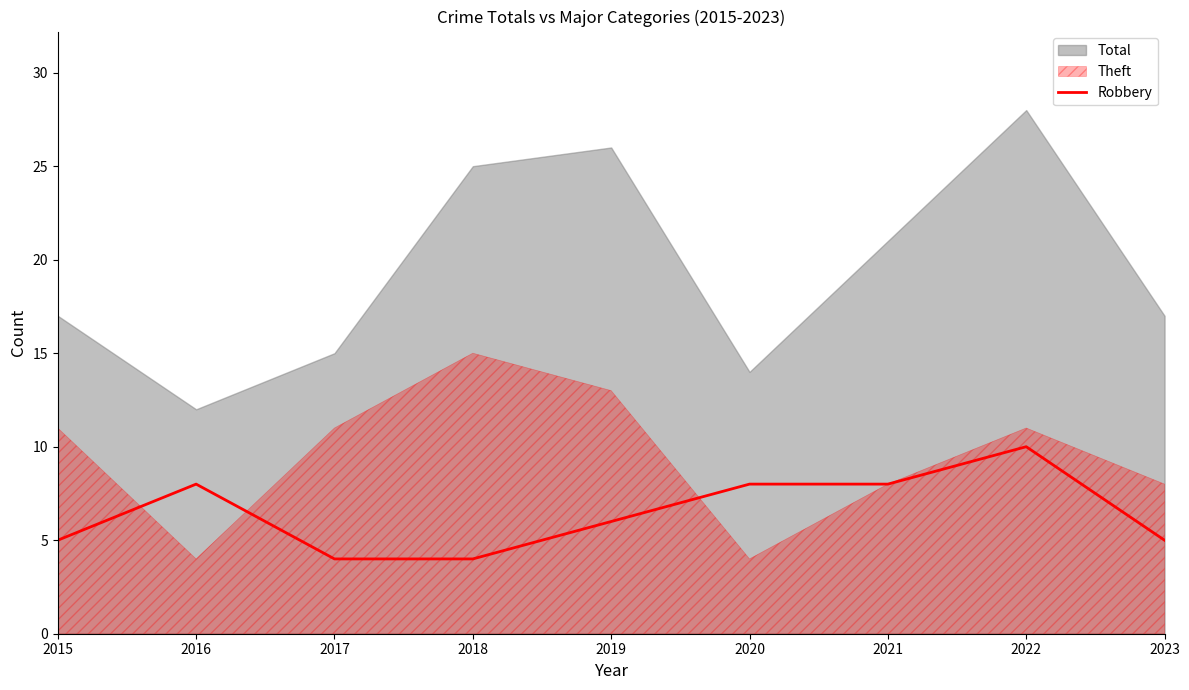

True or false: Robbery has a value of 5 at 2015.

True